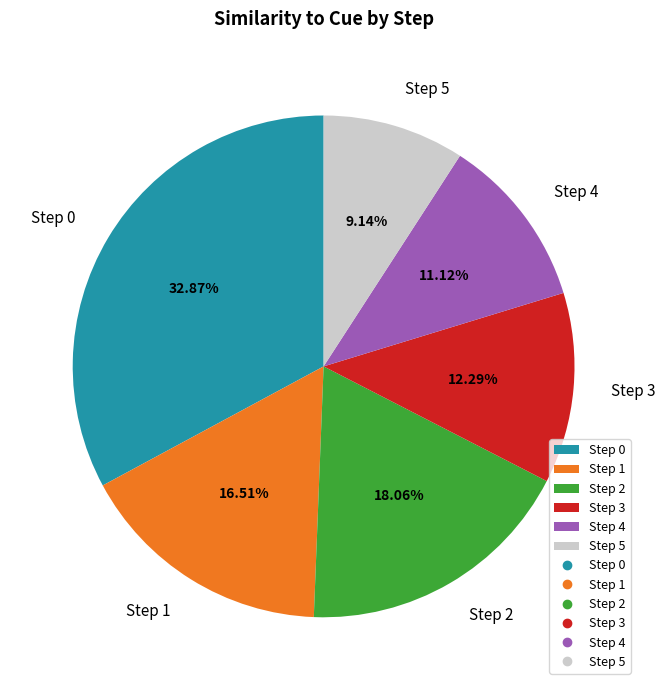

Is Step 5 the majority of the pie?

No